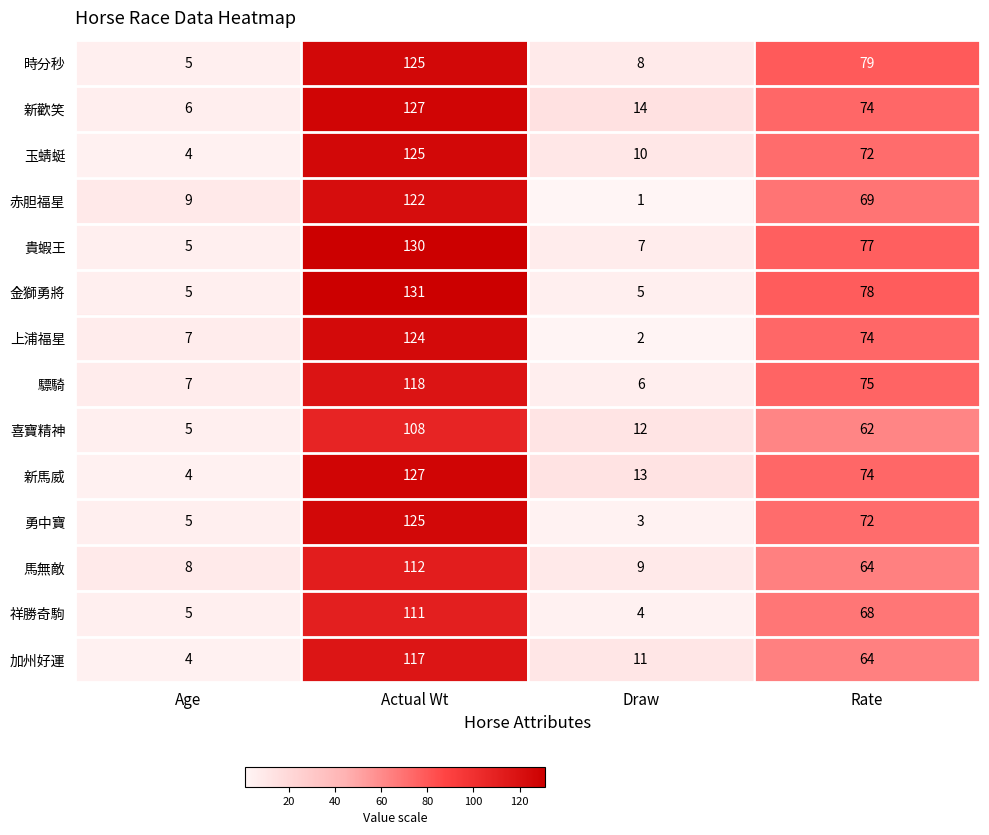

What is the greatest value displayed?

131